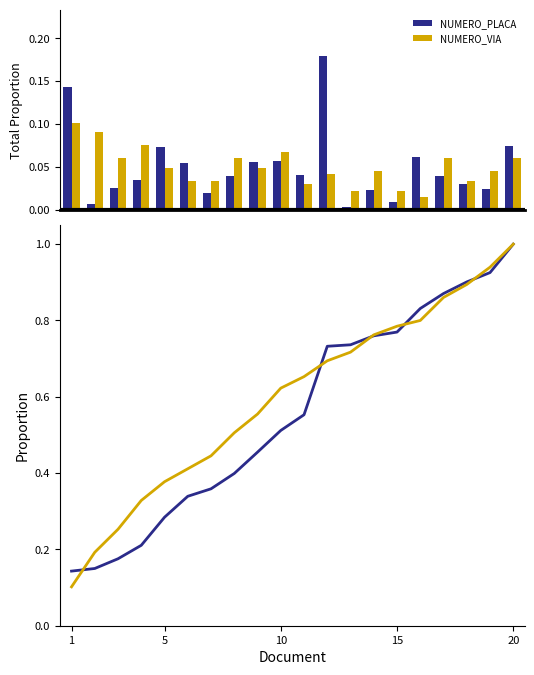

How many bars are there in total?

40